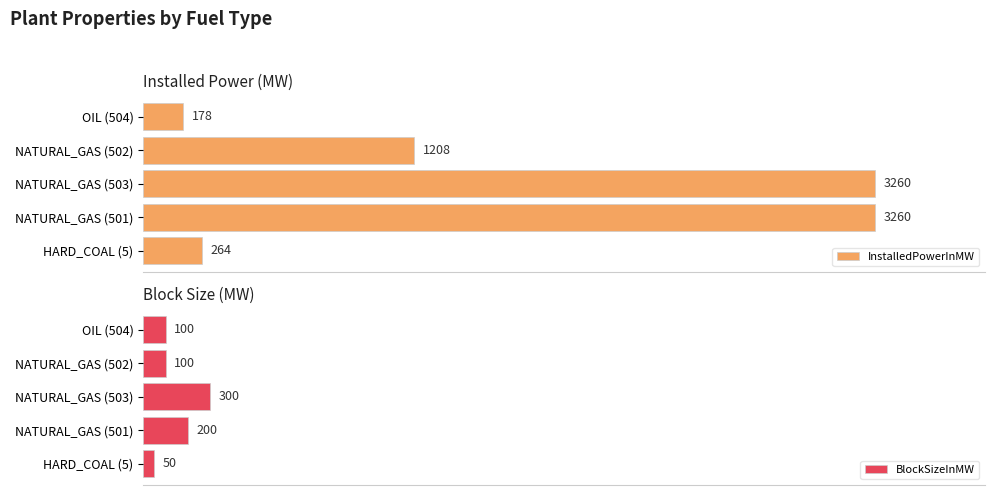

At which label is InstalledPowerInMW closest to 1719?

NATURAL_GAS (502)